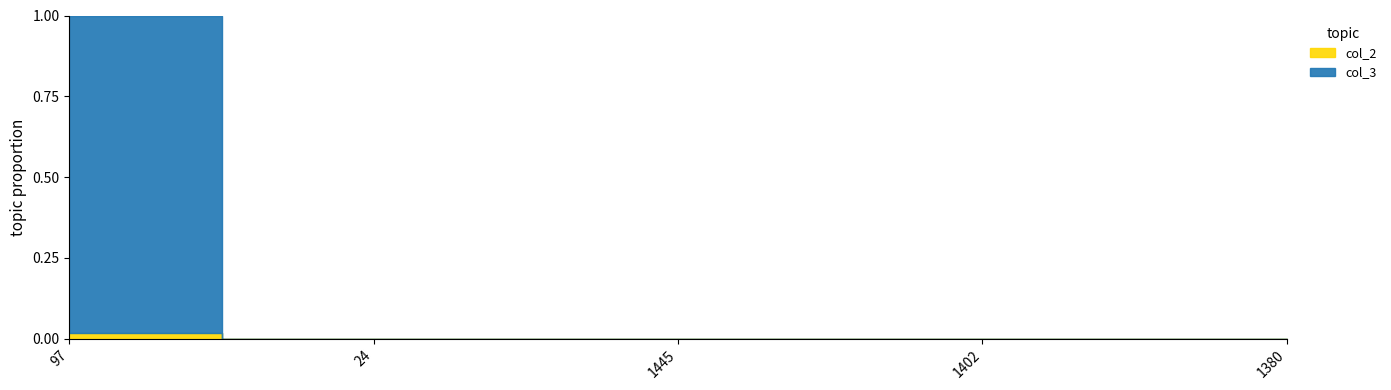

The value of col_2 at 1445 is 0. True or false?

False